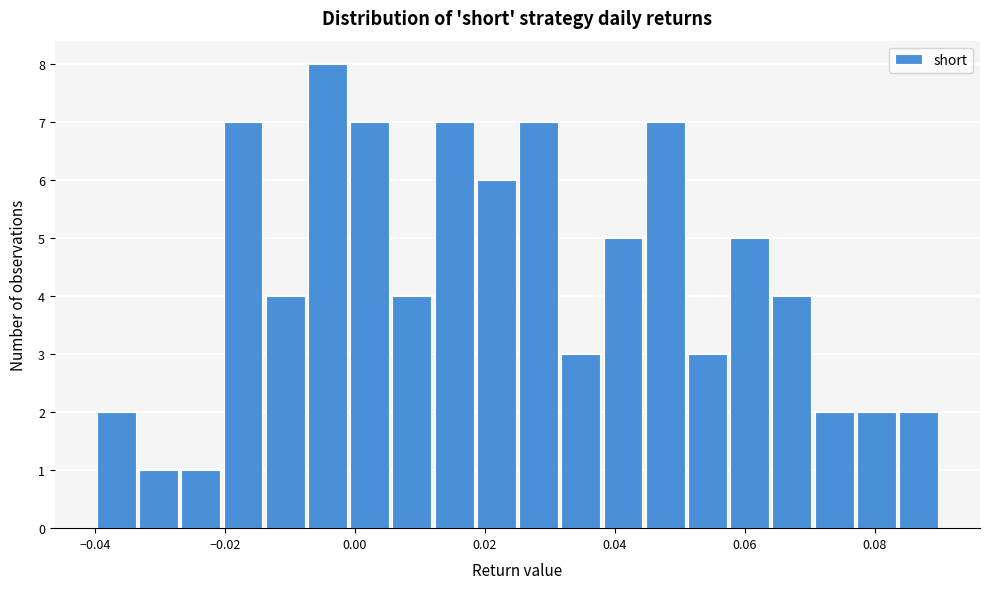

Read against the x-axis, roughly where is the centre of the tallest bar?

-0.004